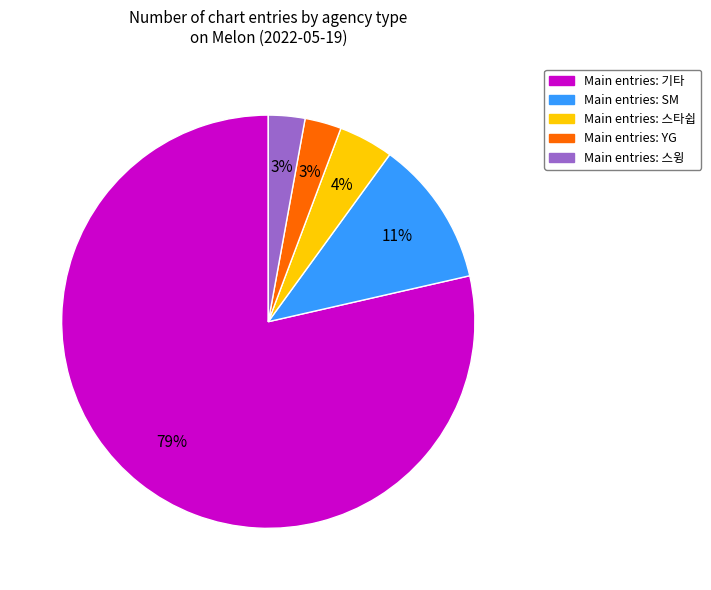

Does any single category account for the majority?

Yes